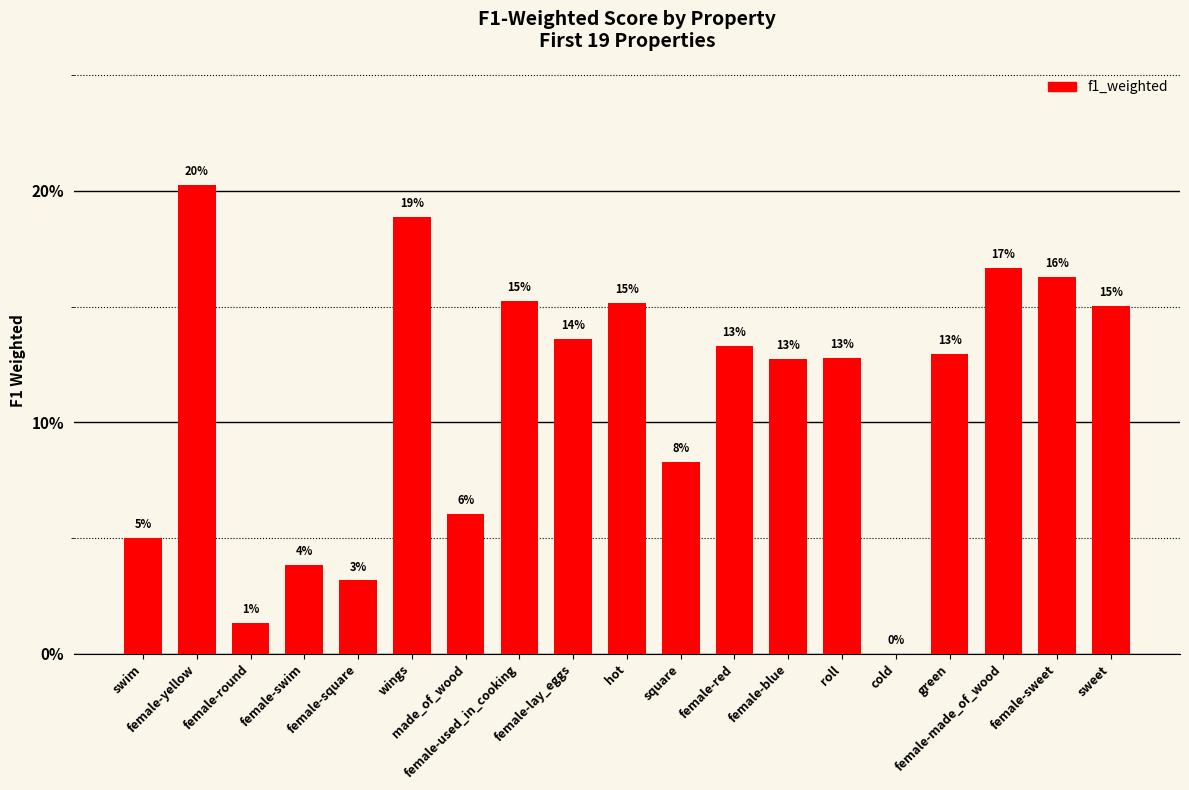

What is the label of the 18th bar from the left?

female-sweet